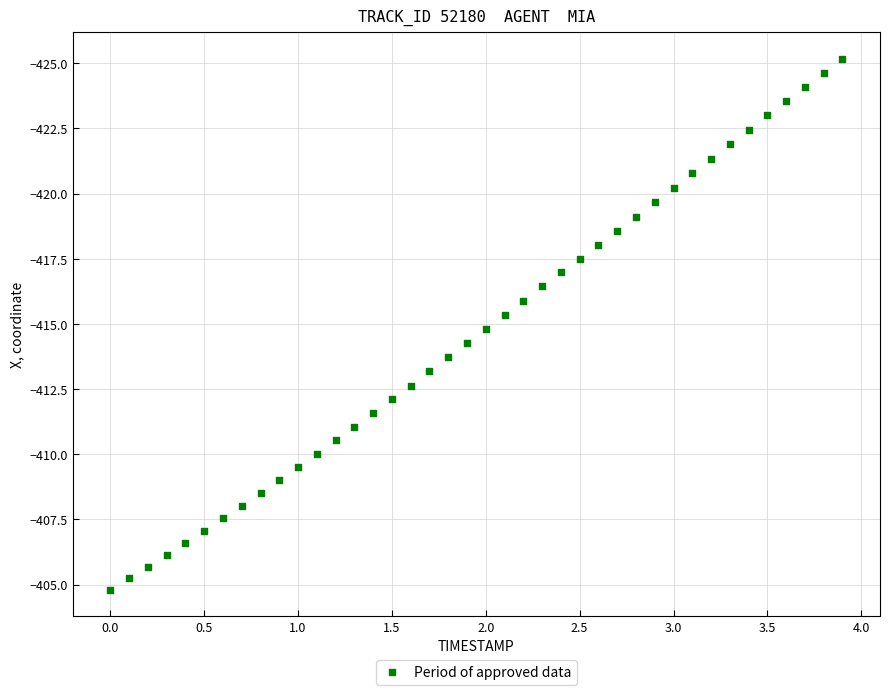

What is the range of X values (max minus min)?

3.9